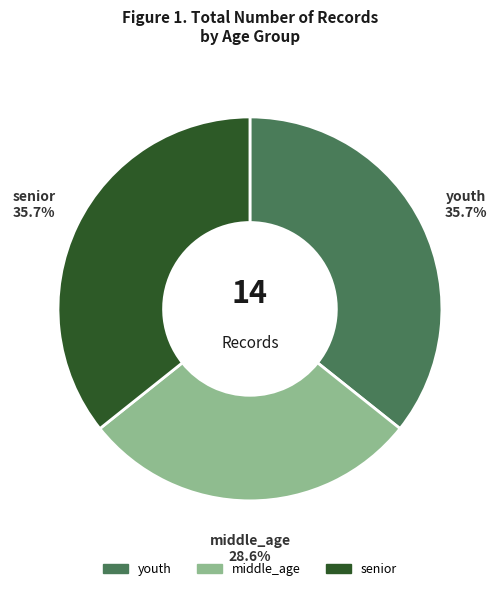

Between youth and middle_age, which is larger?

youth